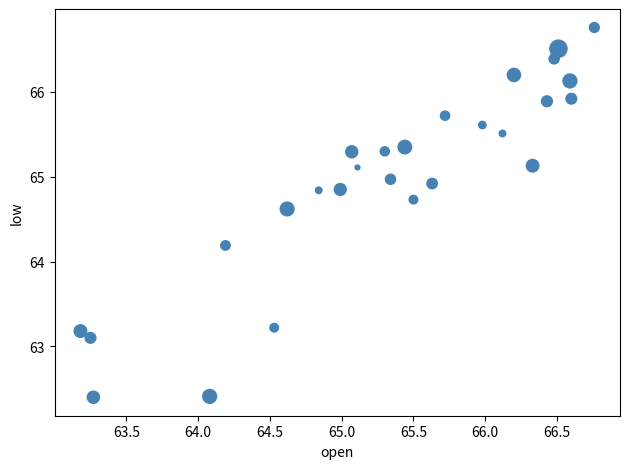

What is the range of Y values (max minus min)?

4.4